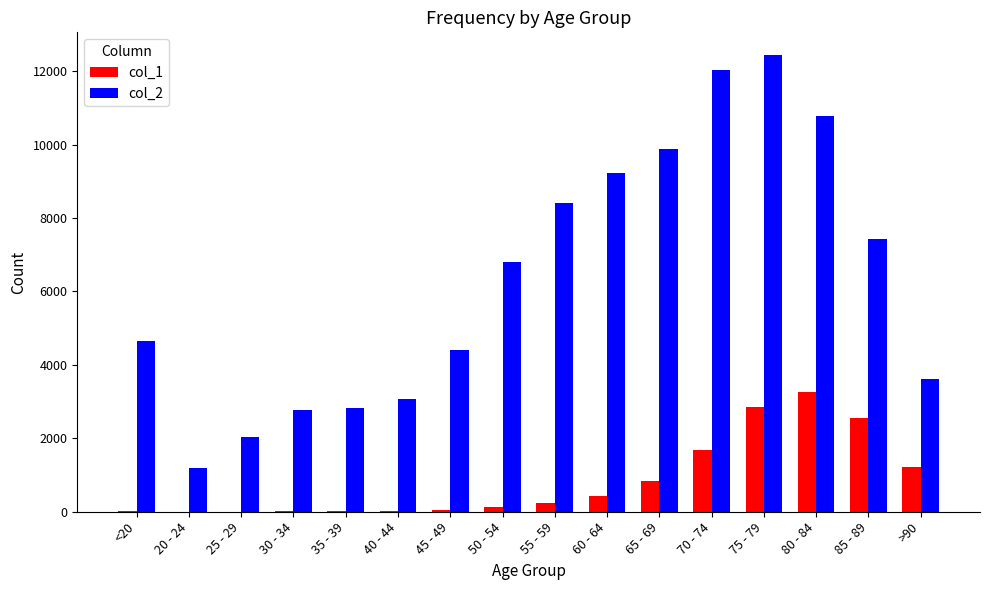

How many distinct data groups are displayed?

2